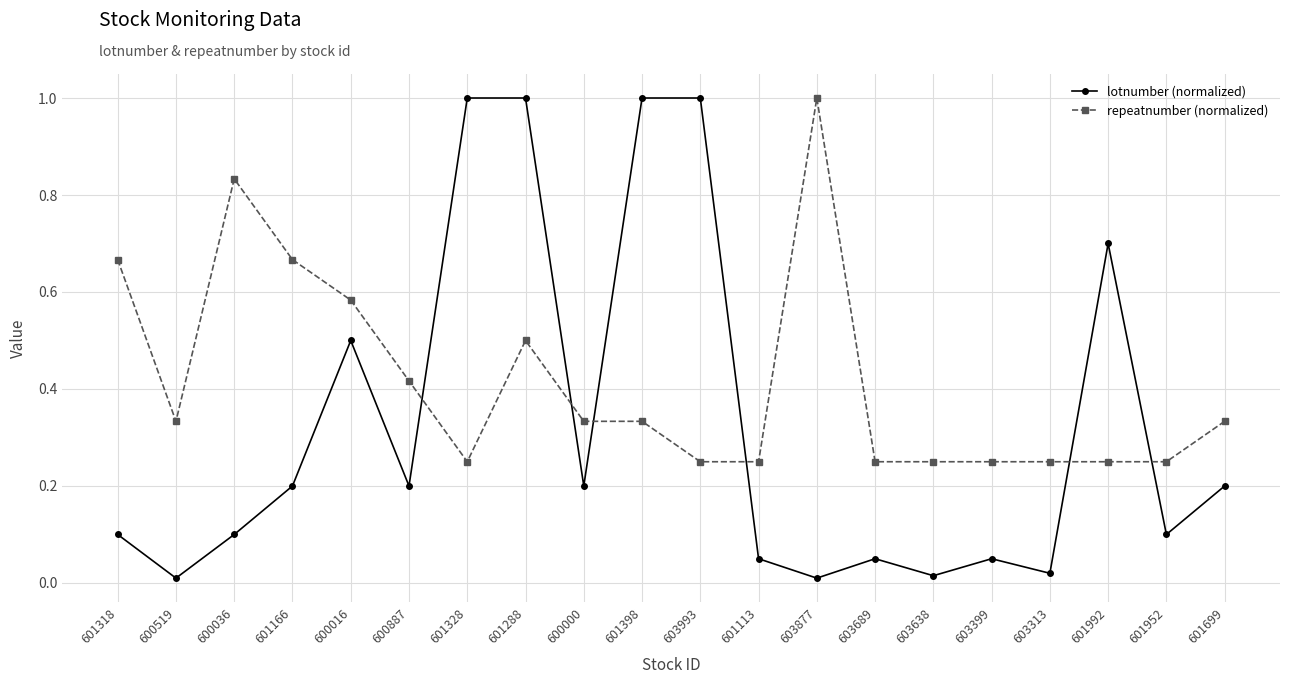

Rank the series by their average value, from lowest to highest.

lotnumber (normalized), repeatnumber (normalized)